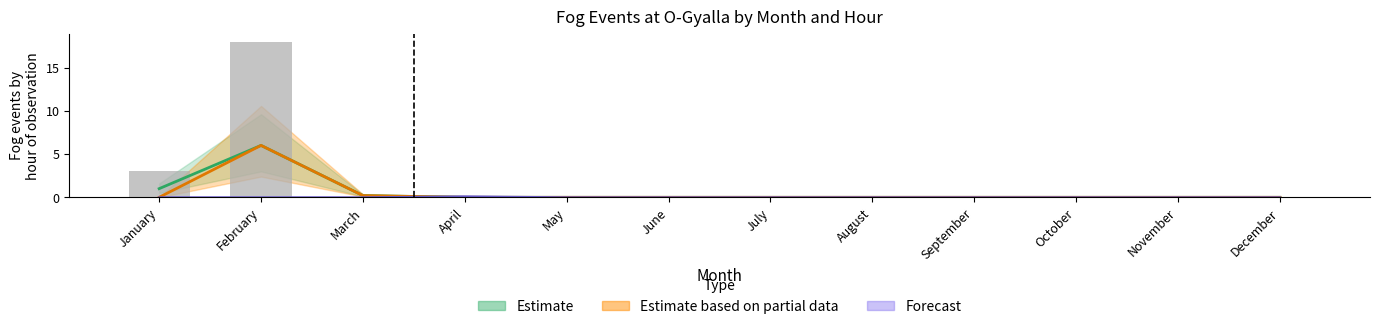

True or false: Hour 21 has a value of 3.1 at October.

False